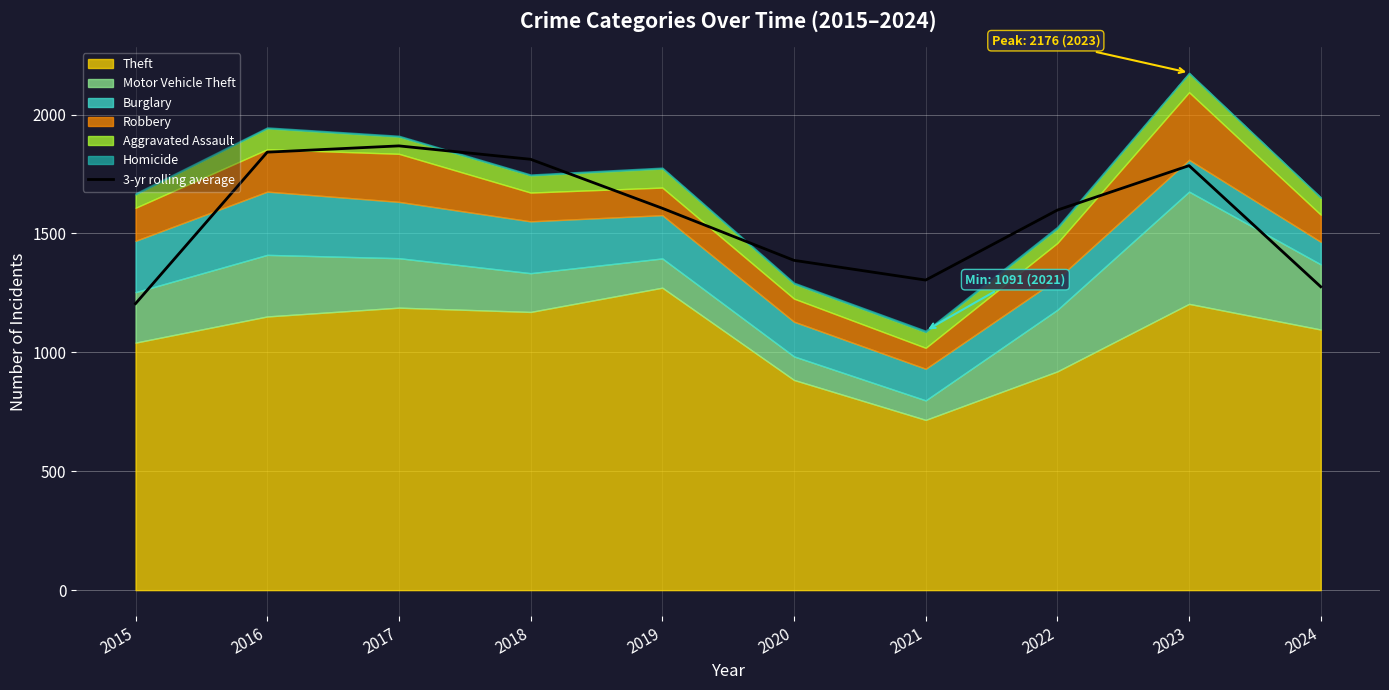

True or false: the data shows 2184.7 at 2019.

False